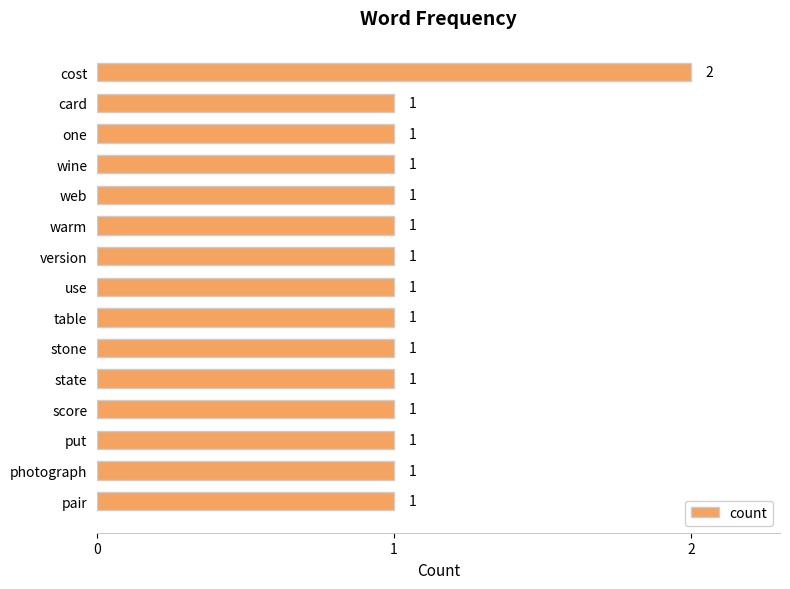

Count the number of data series in this chart.

1